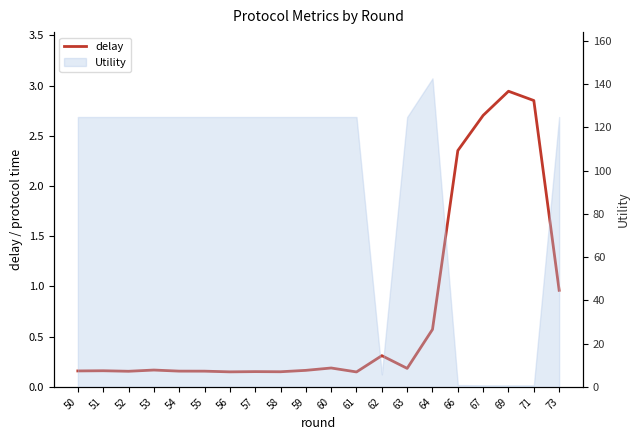

What is the difference between the maximum and second lowest values?

2.8